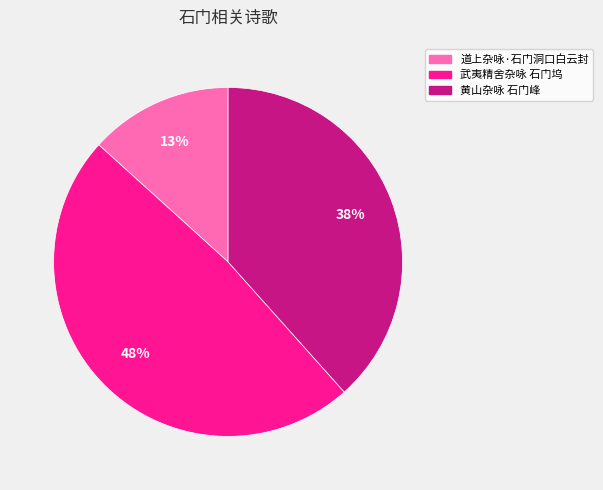

Do 道上杂咏·石门洞口白云封 and 武夷精舍杂咏 石门坞 together represent more than half of the pie?

Yes